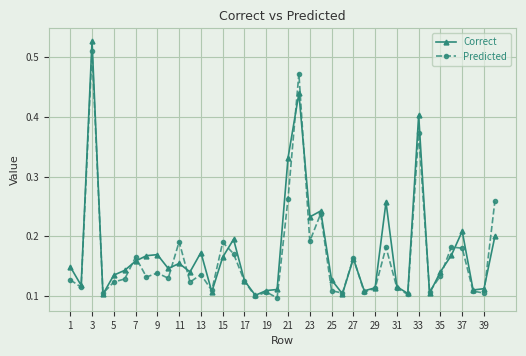

At how many categories does at least one series exceed 0?

40